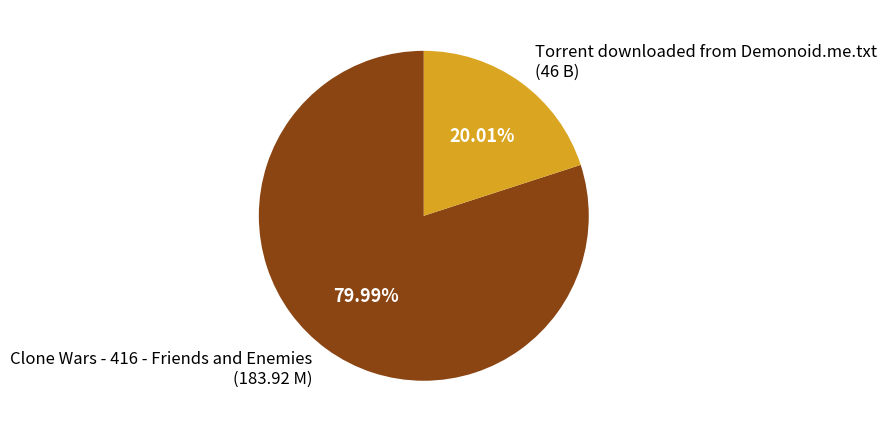

Combined, what portion of the pie is Torrent downloaded from Demonoid.me.txt and Clone Wars - 416 - Friends and Enemies?

100.0%